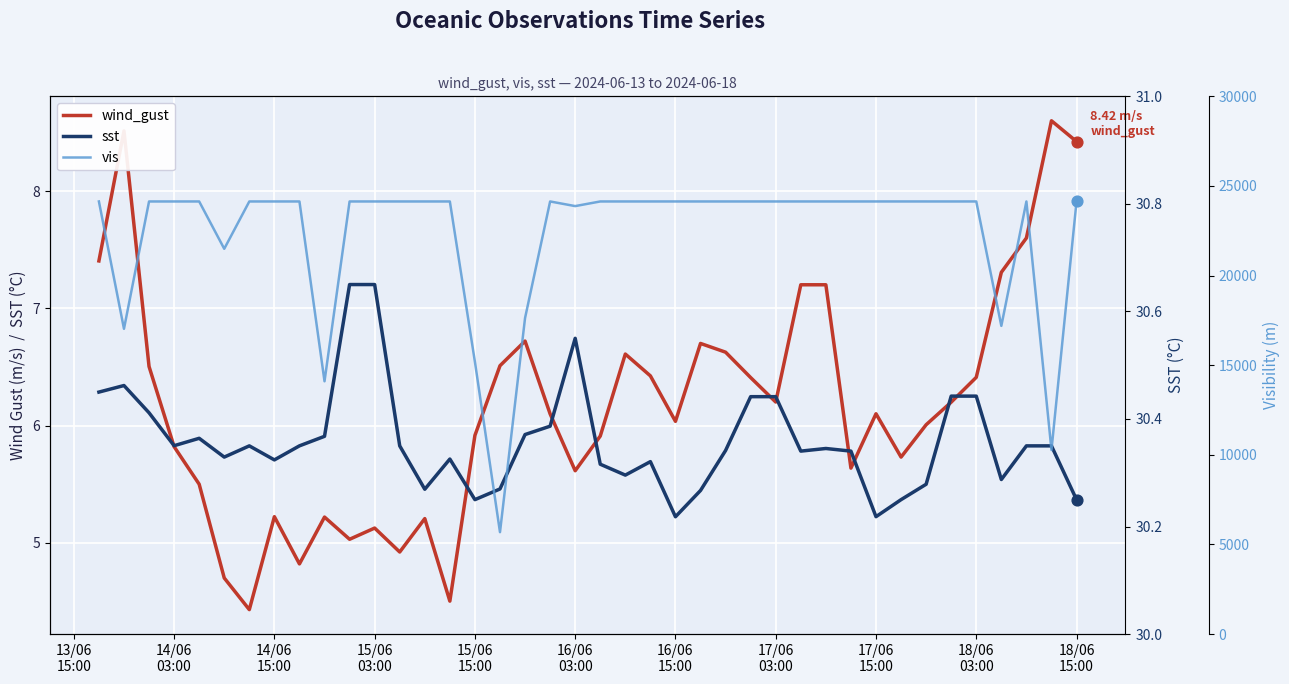

Which series reaches the maximum Y coordinate?

vis